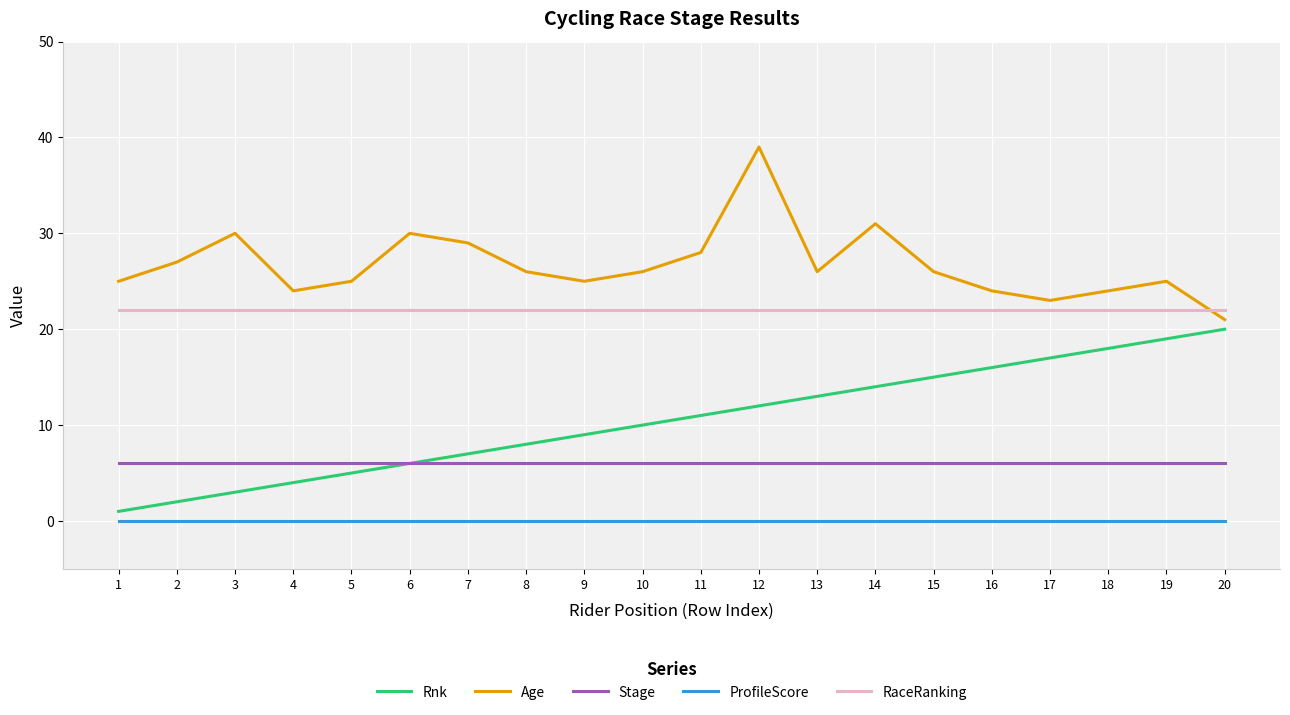

What is the difference between the second highest and minimum values in the Rnk series?

18